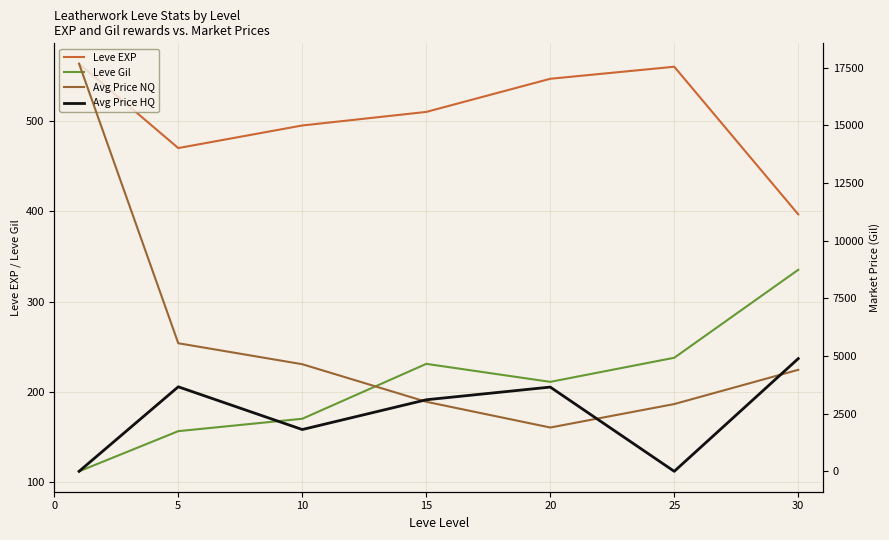

At how many categories does at least one series exceed 10980?

1